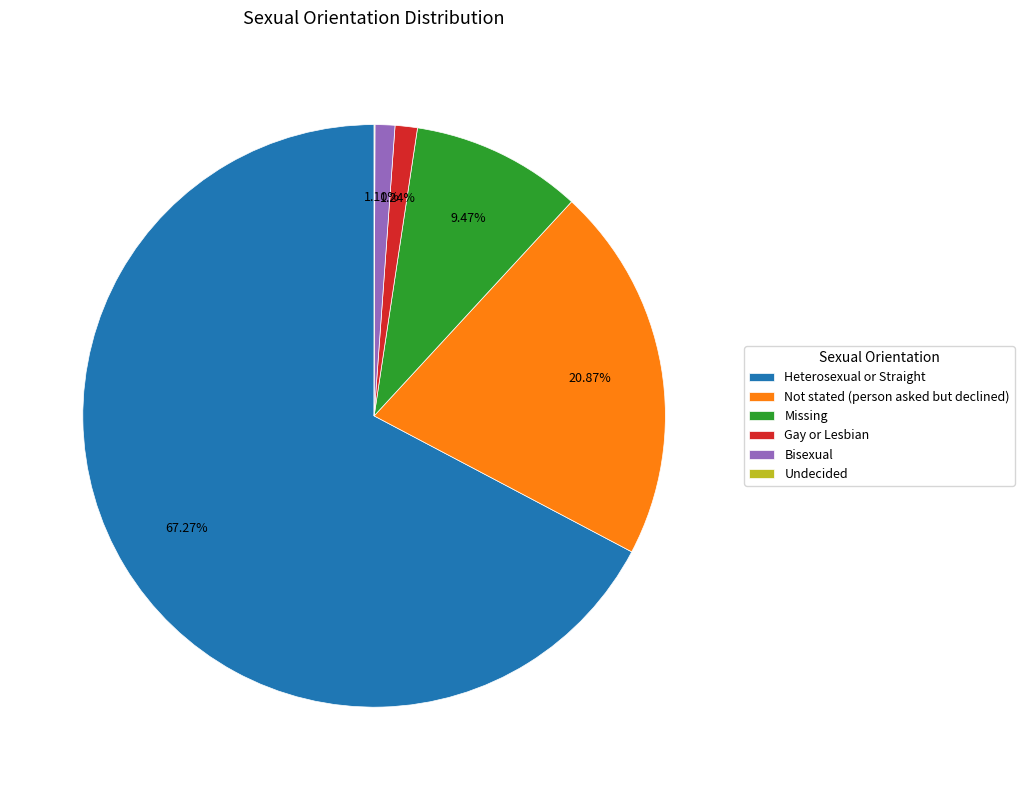

Does any single category account for the majority?

Yes